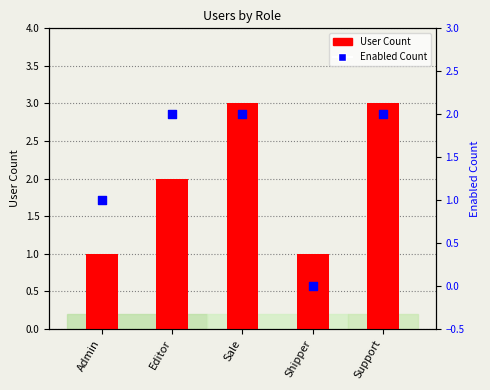

At which category is the sum across all series the highest?

Sale